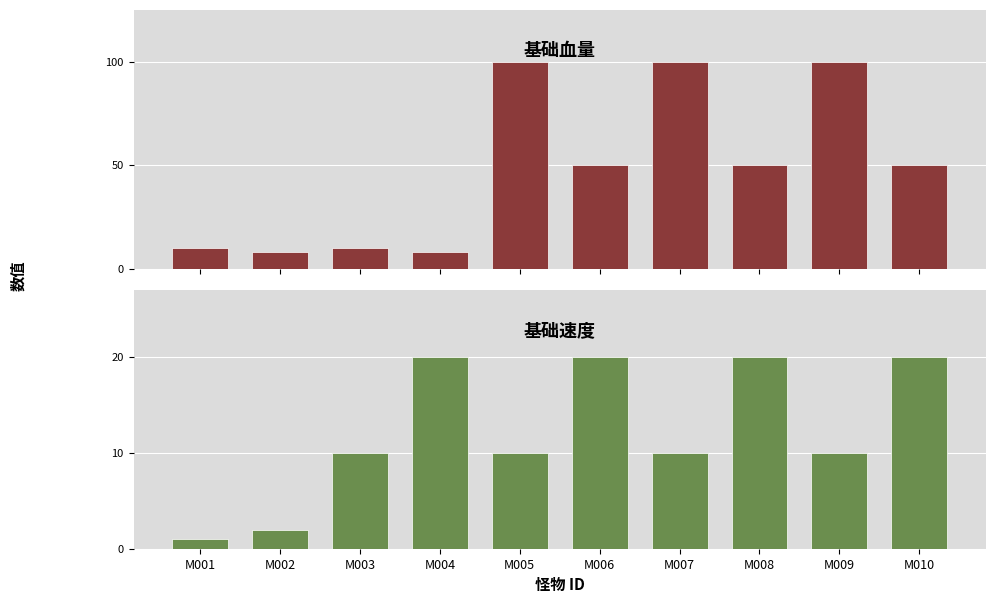

Is it true that 基础速度 equals 20 at M006?

True